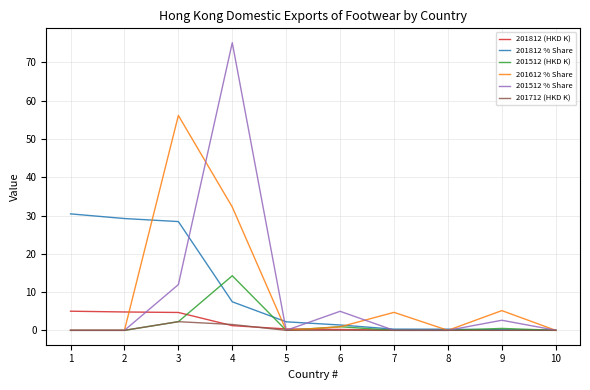

What is the sum of all 201512 (HKD K) values?

18.0